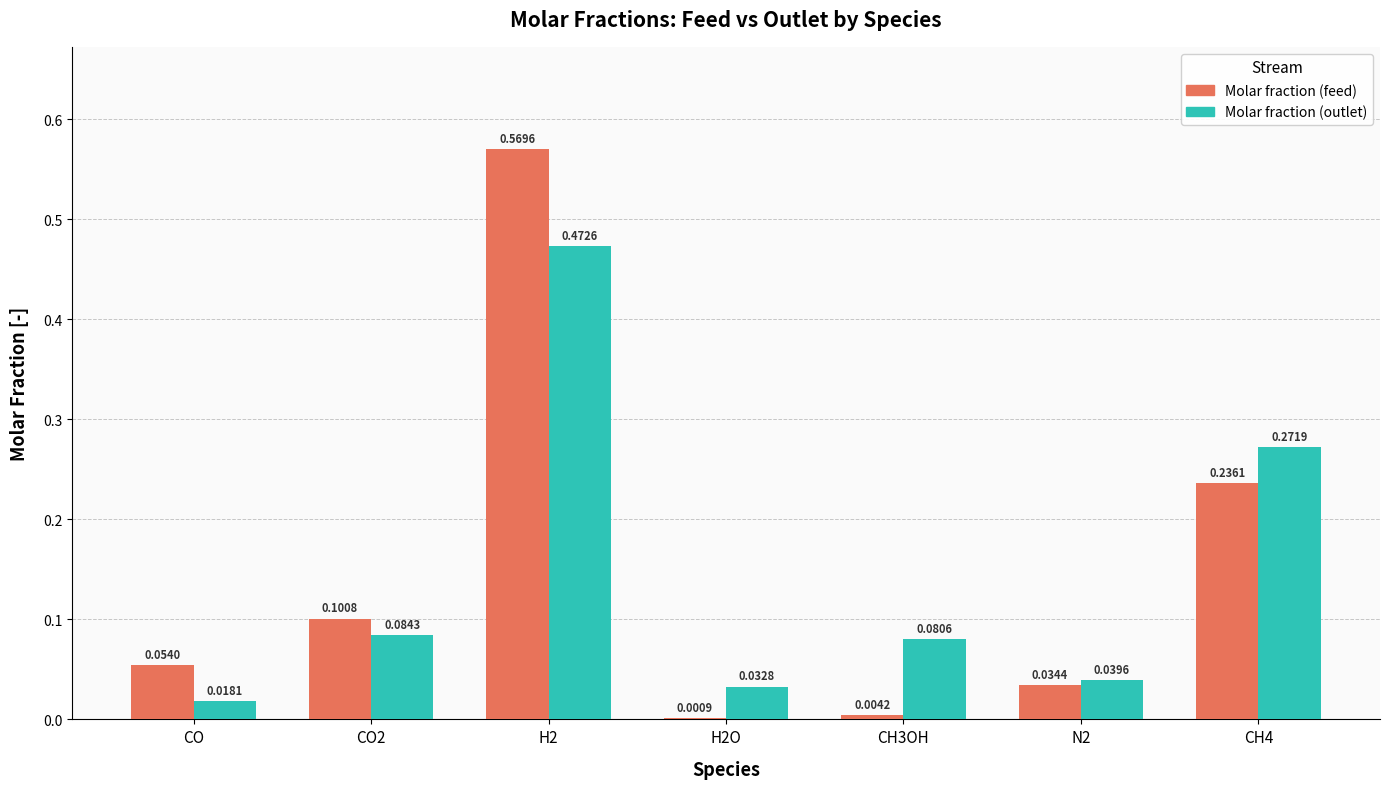

What is the sum of all Molar fraction (feed) values?

1.0